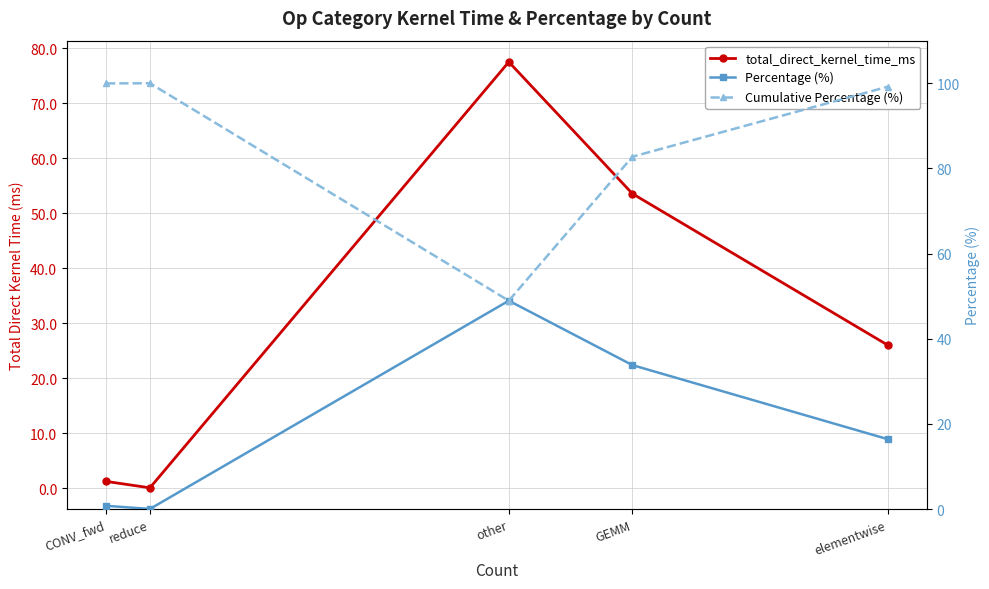

What is the spread (max minus min) of values at other?

28.6